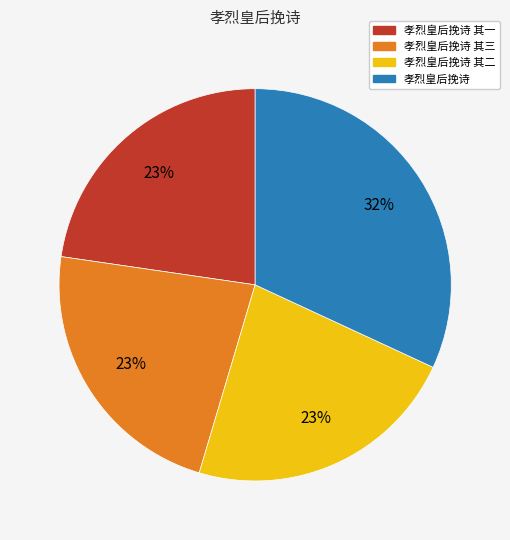

Is there any slice that represents more than half of the pie?

No